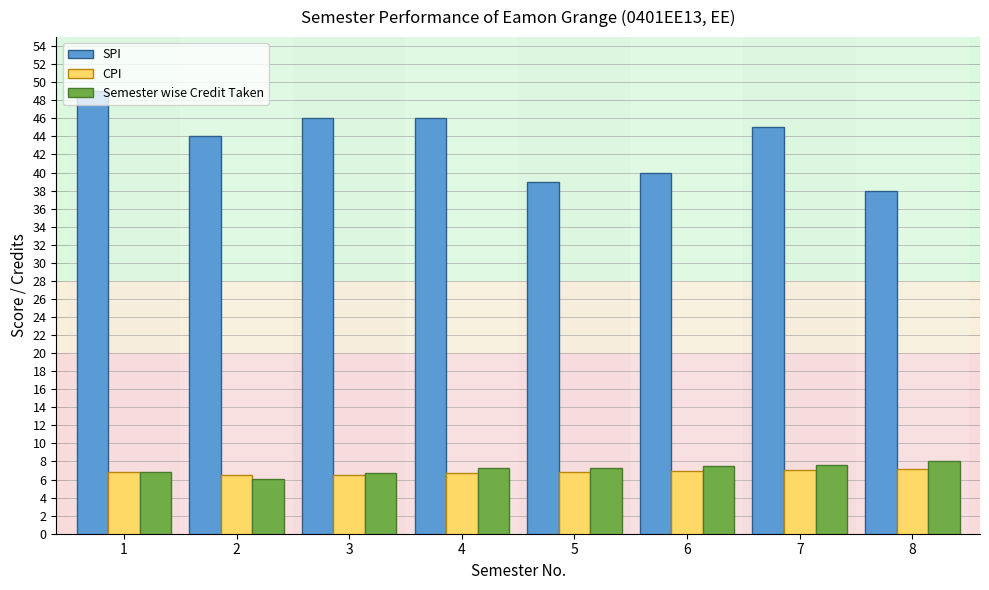

Count the number of categories in the chart.

8